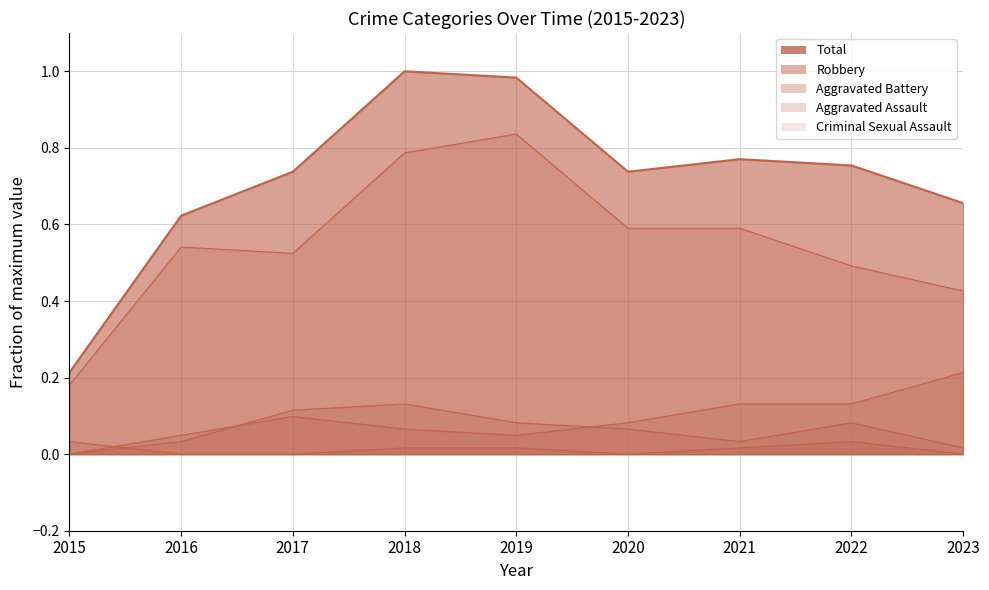

How many positive values does the Aggravated Assault series have?

8